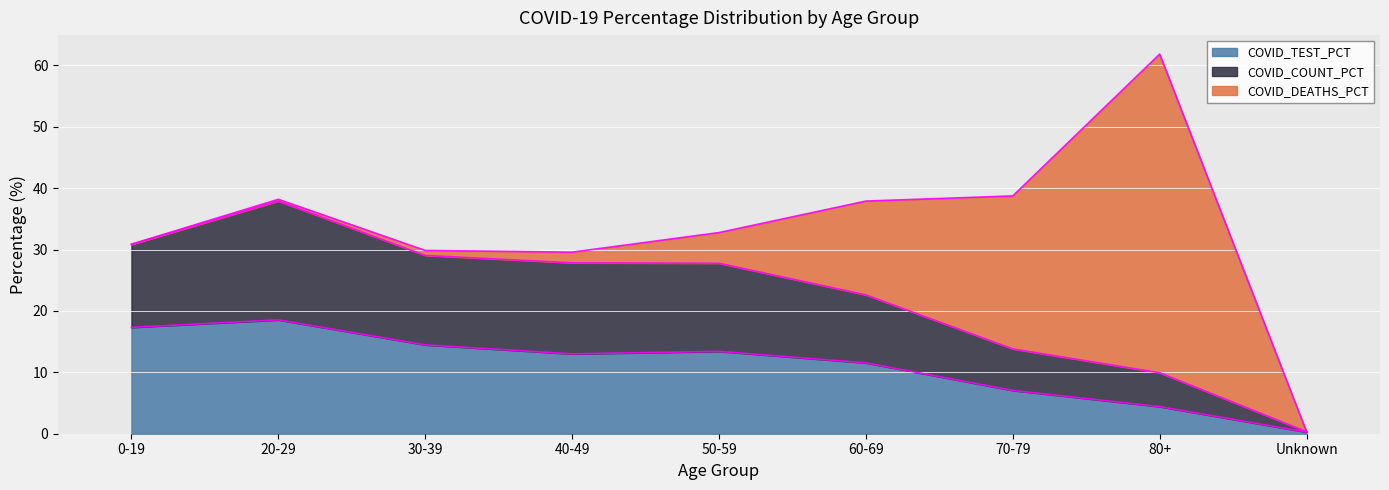

What are all the series names shown in the legend?

COVID_TEST_PCT, COVID_COUNT_PCT, COVID_DEATHS_PCT